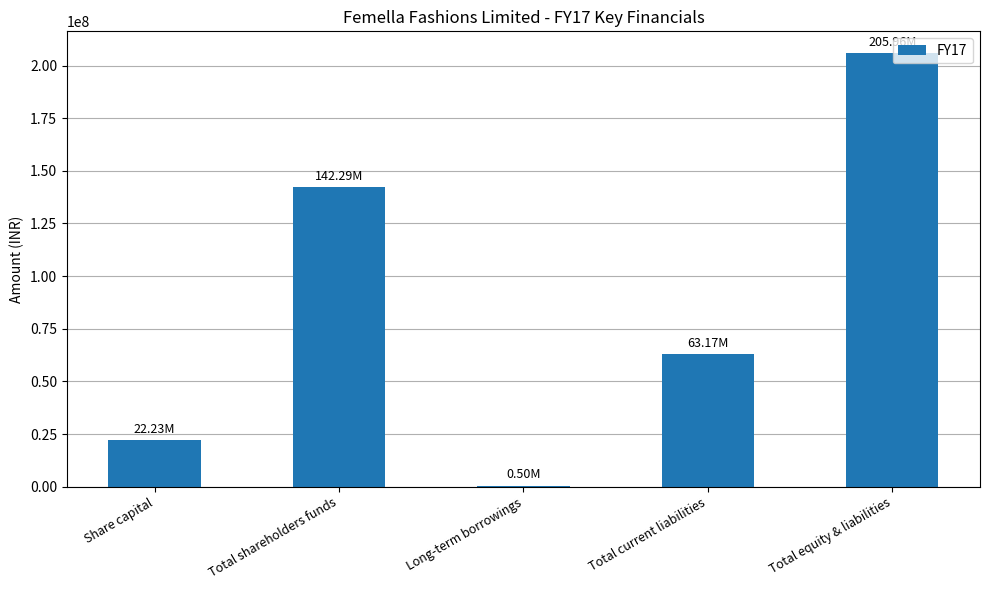

Which has a higher value, Long-term borrowings or Share capital?

Share capital